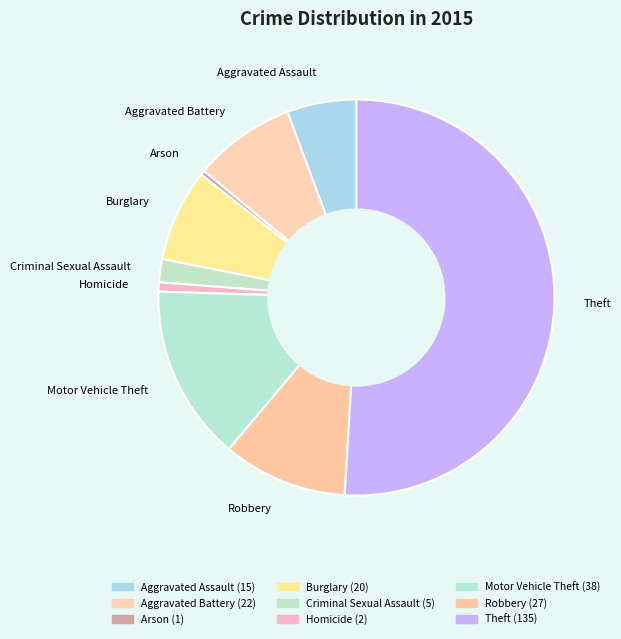

True or false: Motor Vehicle Theft accounts for 3% of the total.

False